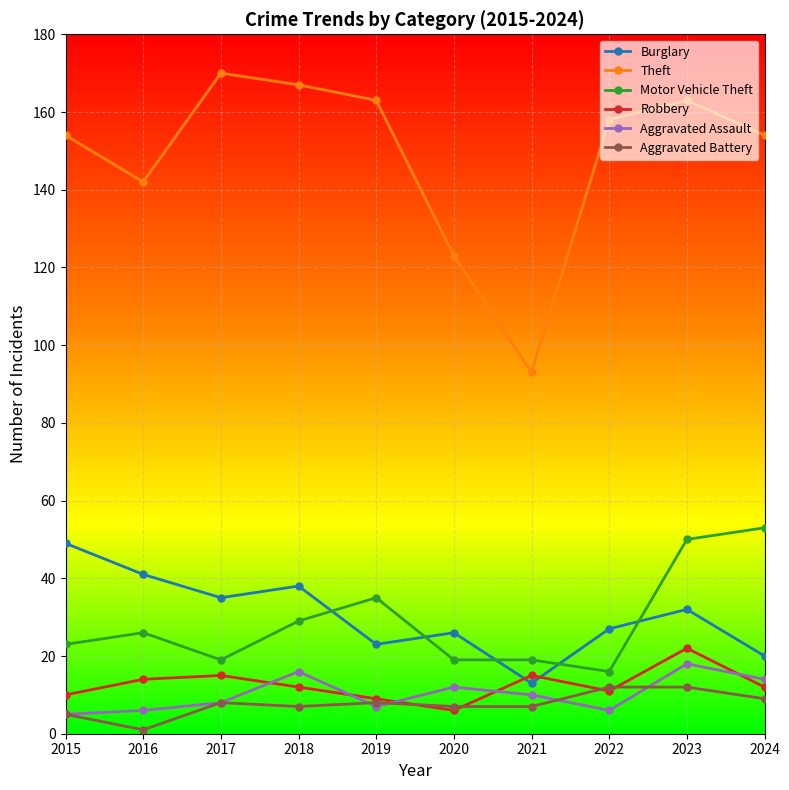

Which label corresponds to the largest value in the chart?

2017